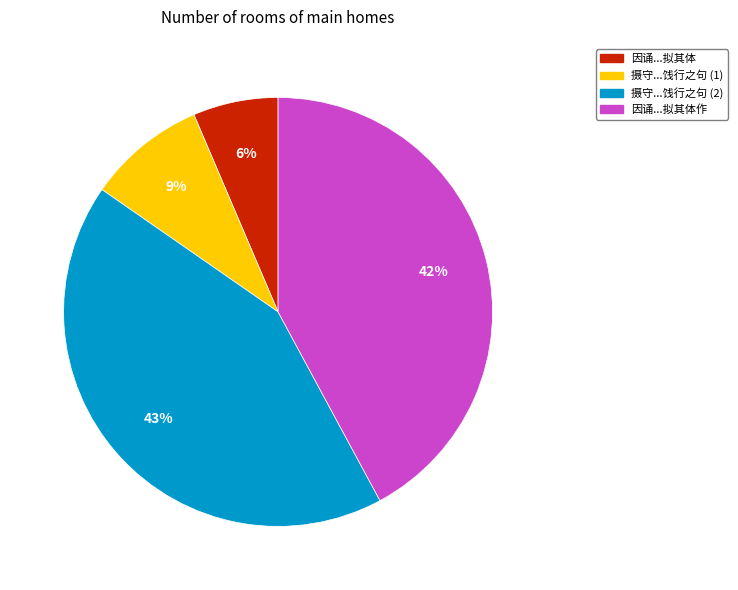

Is there a majority slice in this chart?

No